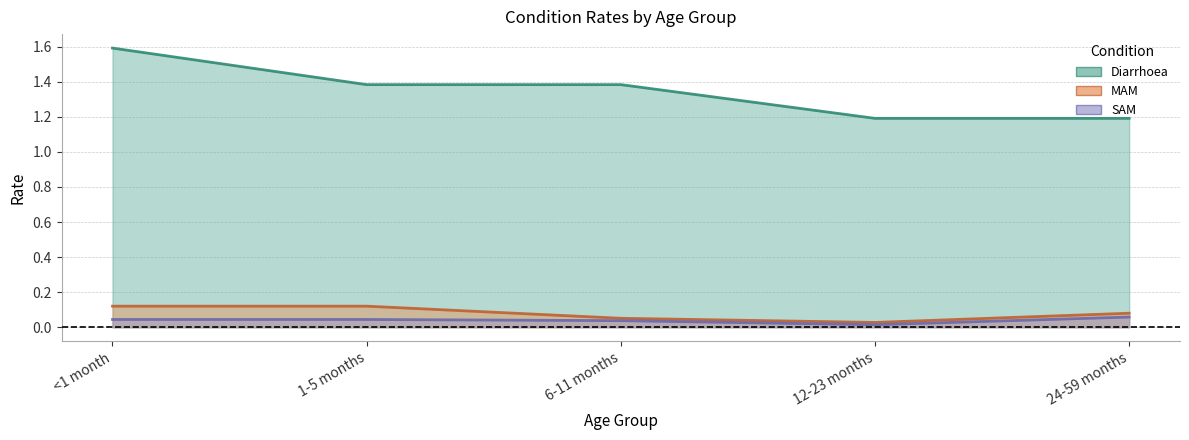

How many lines are shown in the chart?

3